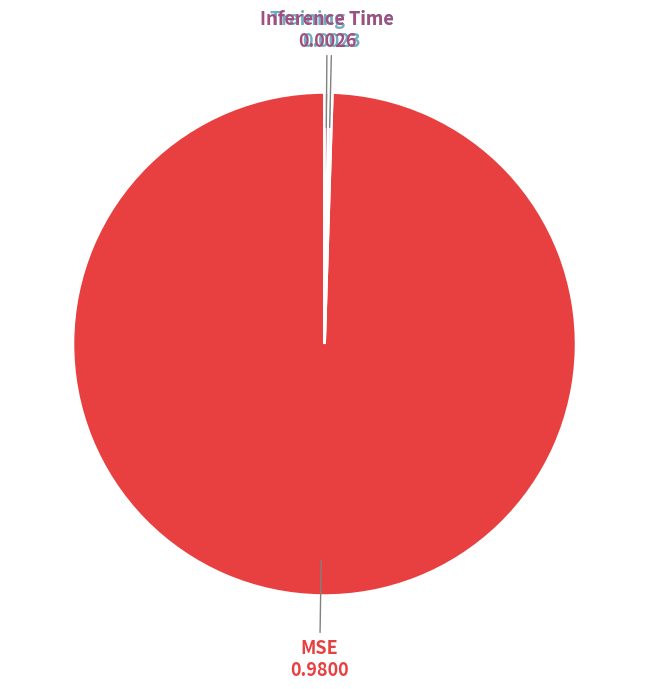

Is there any slice that represents more than half of the pie?

Yes